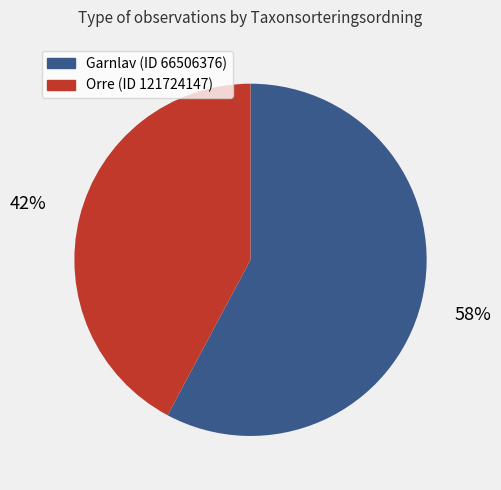

Is there any slice that represents more than half of the pie?

Yes